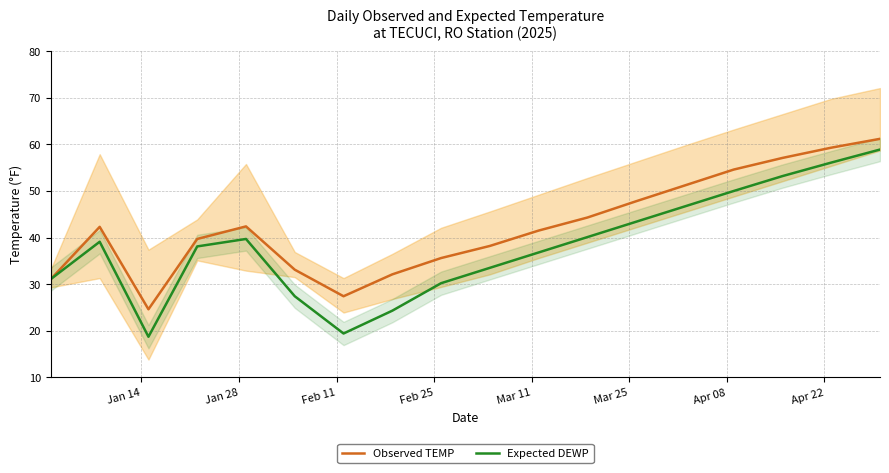

What is the maximum value for Expected DEWP?

58.9